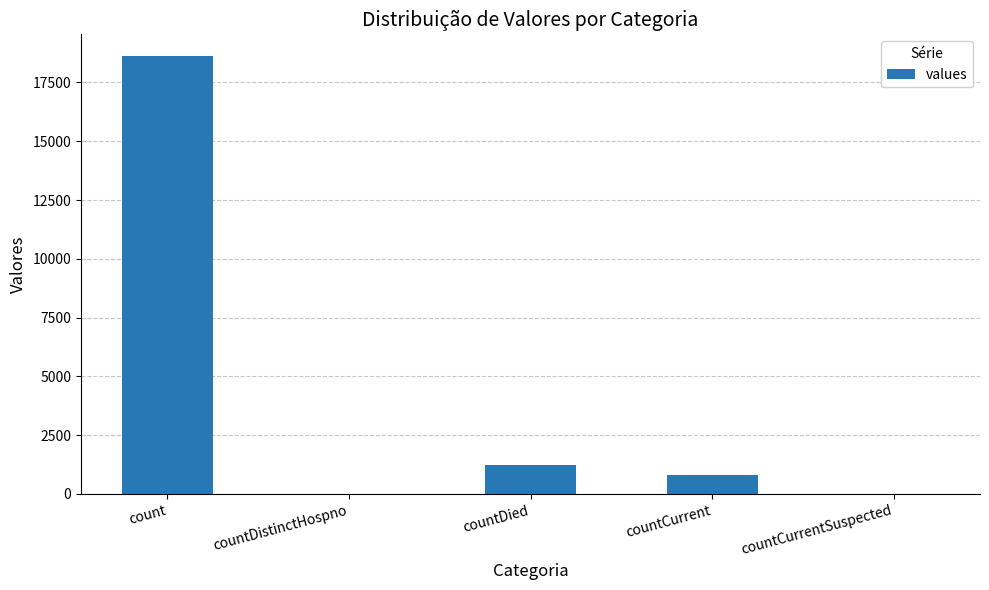

Which category has the highest value across all series?

count